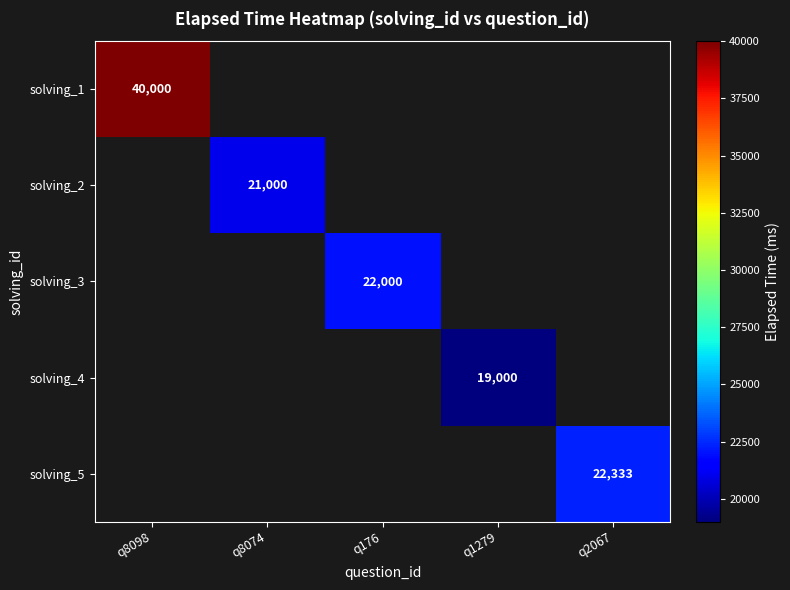

The solving_2 series shows 21000 at q8074. True or false?

True